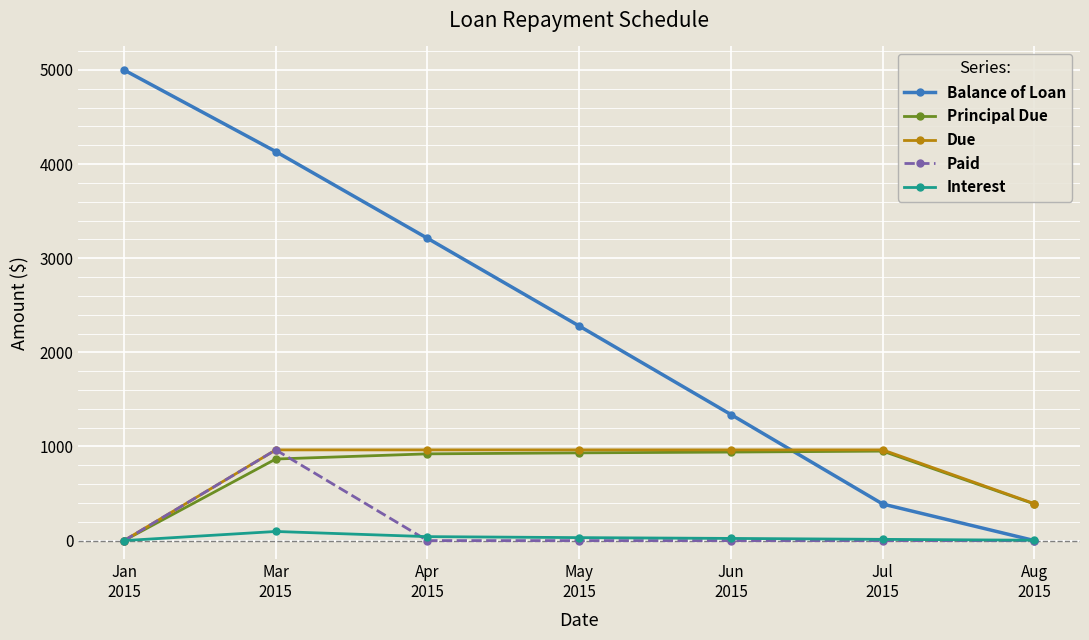

How many values in Principal Due are above zero?

6